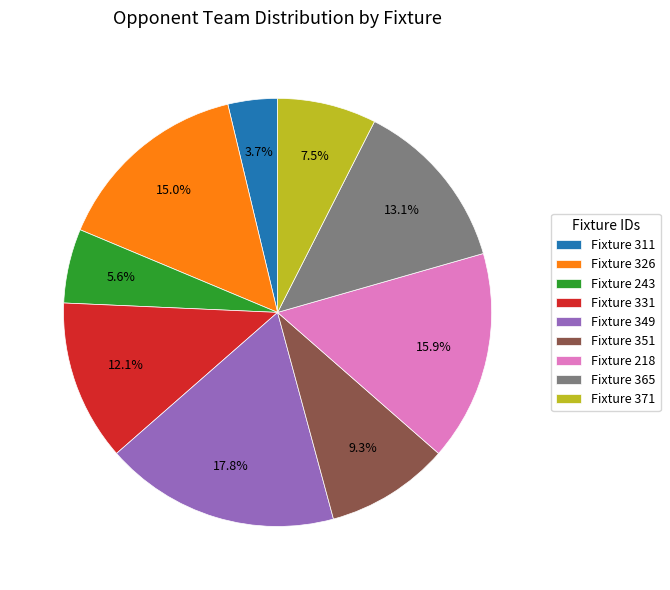

Count the number of slices in the pie.

9